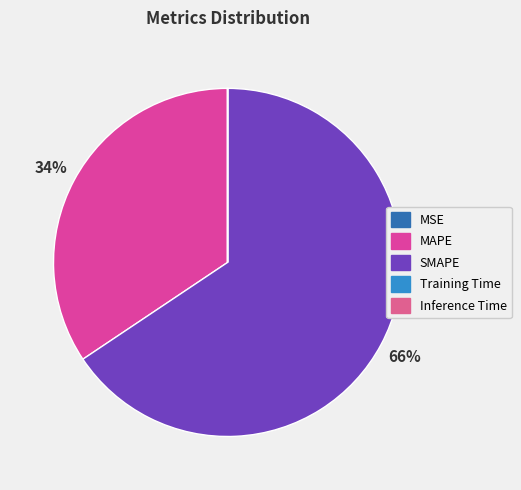

Does SMAPE represent more than half of the total?

Yes